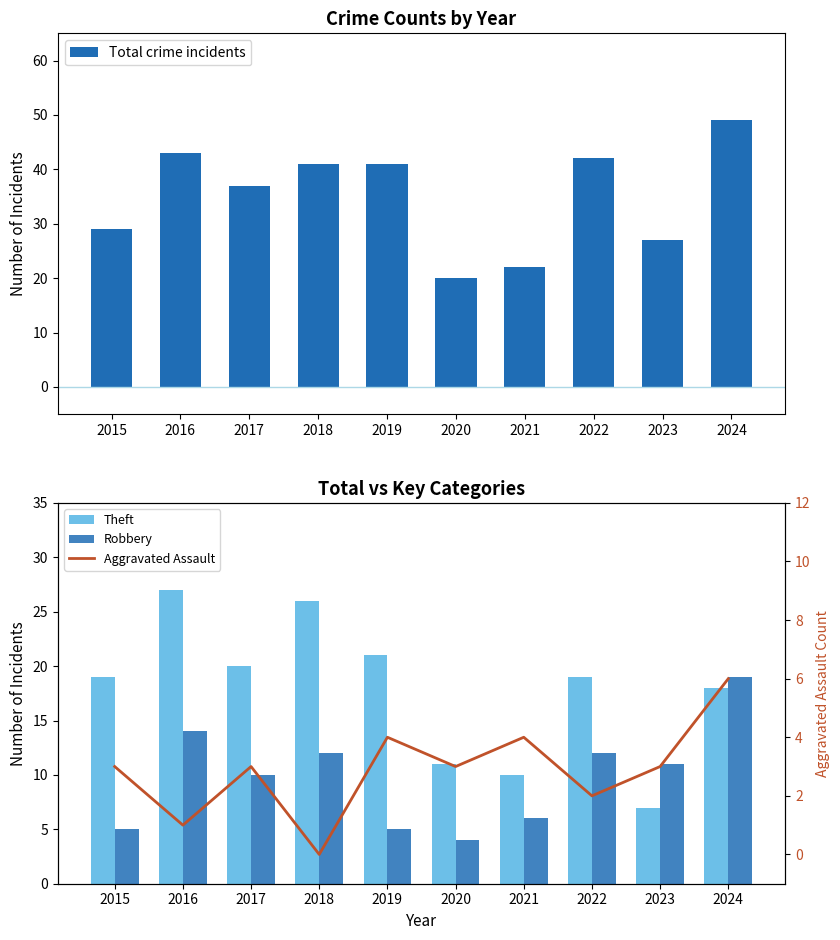

What is the total value across all series at 2020?

38